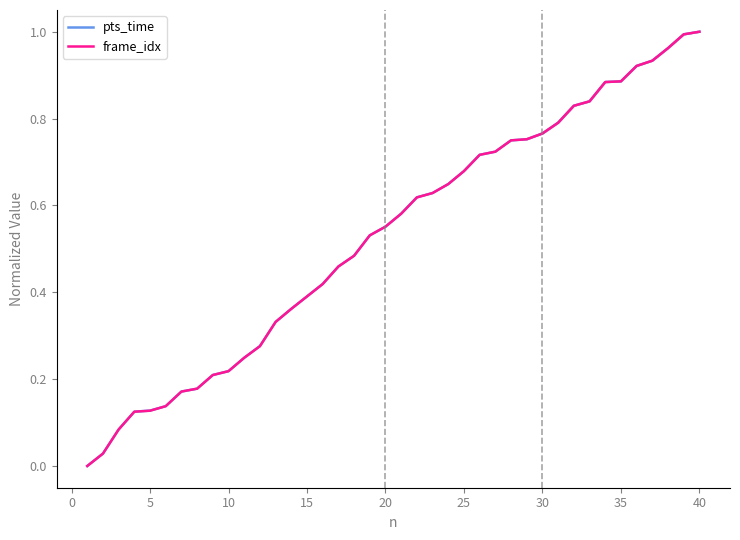

How many intersections are there between pts_time and frame_idx?

2